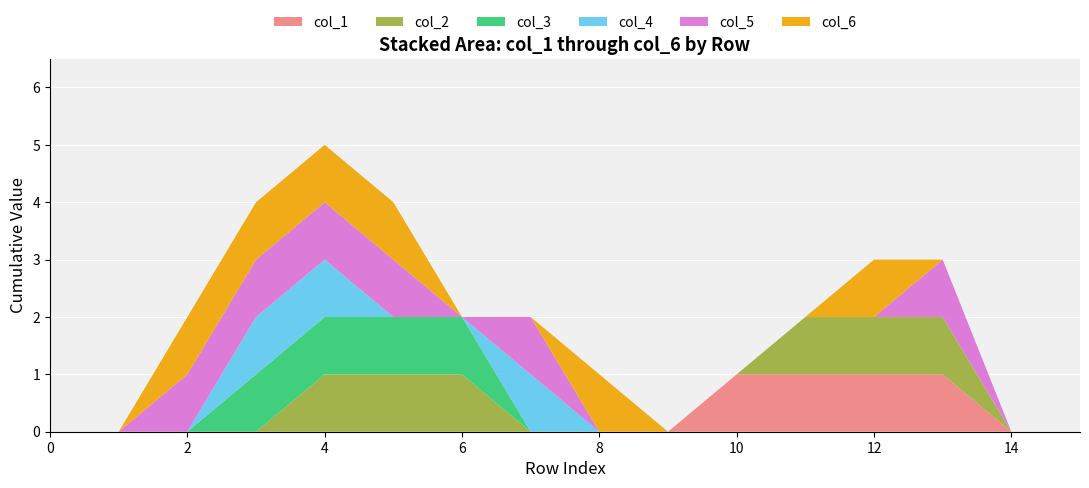

Reading right to left, transcribe all the data shown in this chart.

col_1: 0	0	1	1	1	1	0	0	0	0	0	0	0	0	0	0
col_2: 0	0	1	1	1	0	0	0	0	1	1	1	0	0	0	0
col_3: 0	0	0	0	0	0	0	0	0	1	1	1	1	0	0	0
col_4: 0	0	0	0	0	0	0	0	1	0	0	1	1	0	0	0
col_5: 0	0	1	0	0	0	0	0	1	0	1	1	1	1	0	0
col_6: 0	0	0	1	0	0	0	1	0	0	1	1	1	1	0	0